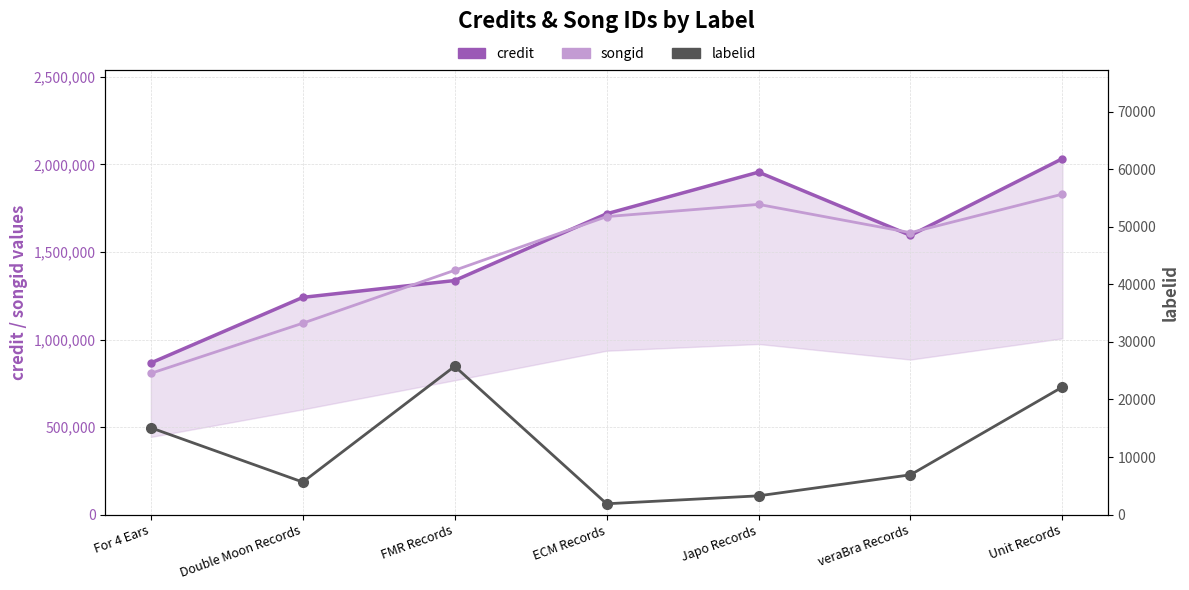

What is the difference between the highest and lowest values at FMR Records?

1369519